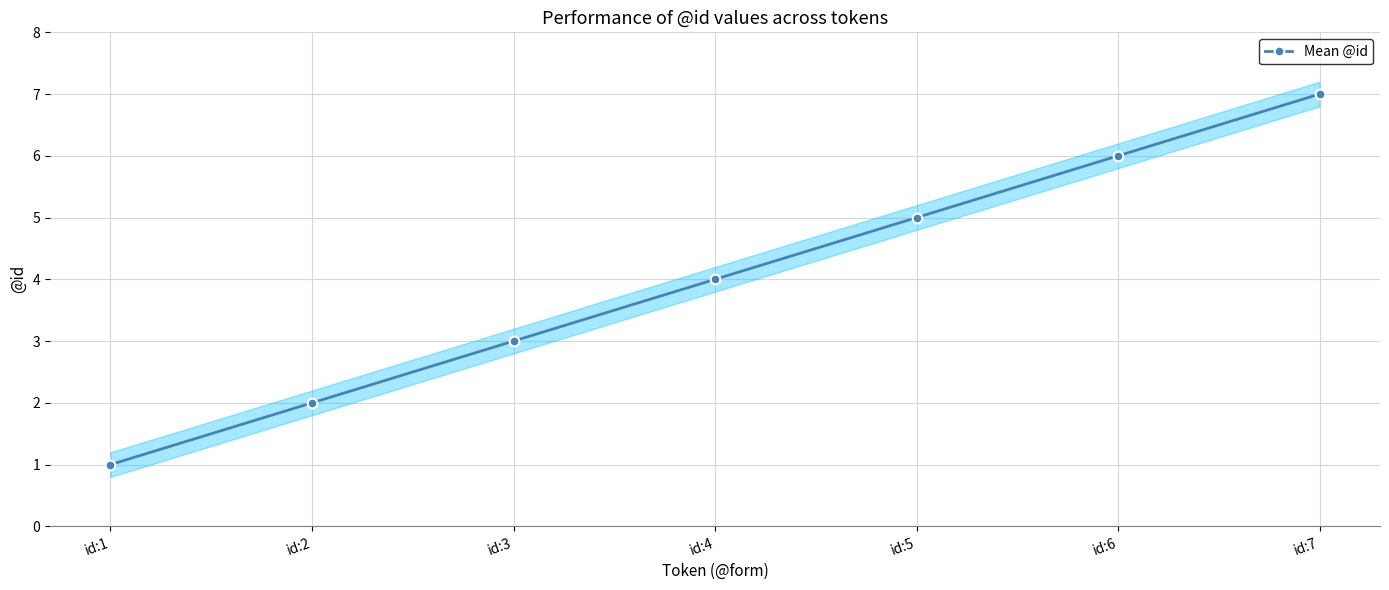

Is it true that the value at id:5 is 7?

False